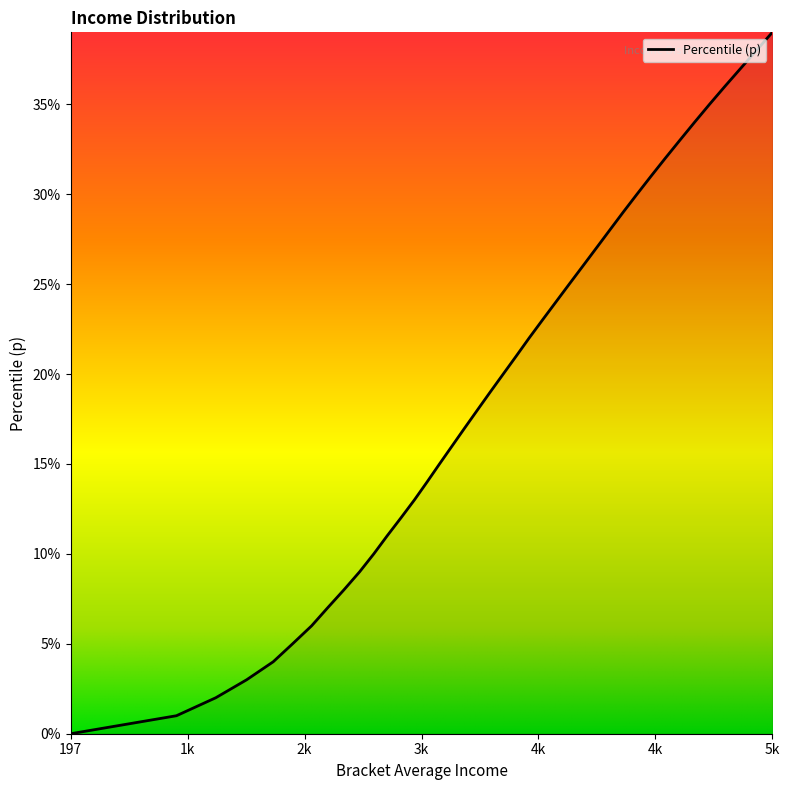

Does the chart have visible grid lines?

No